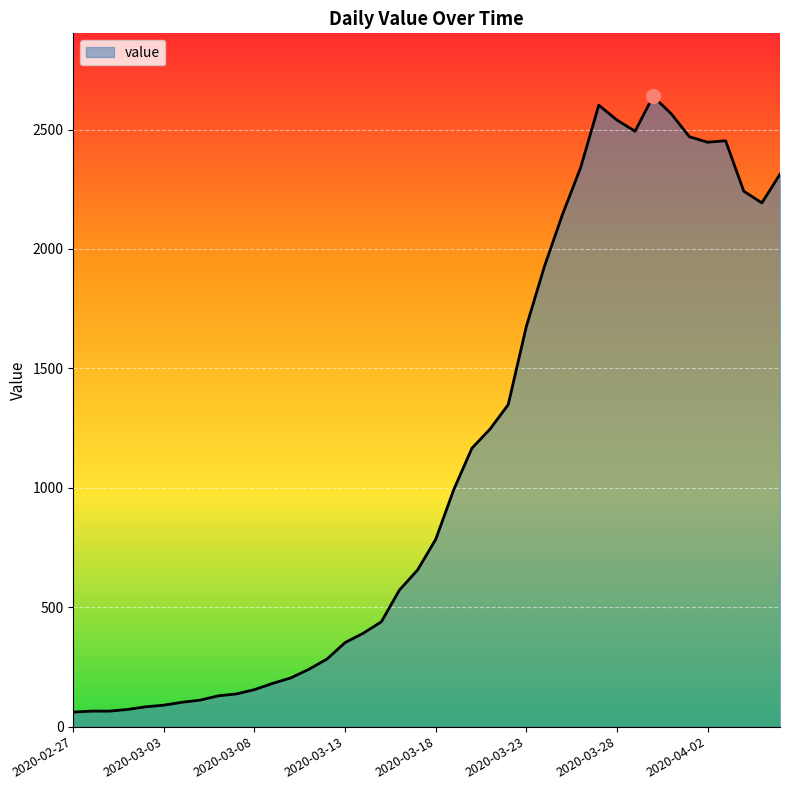

What is the greatest value displayed?

2639